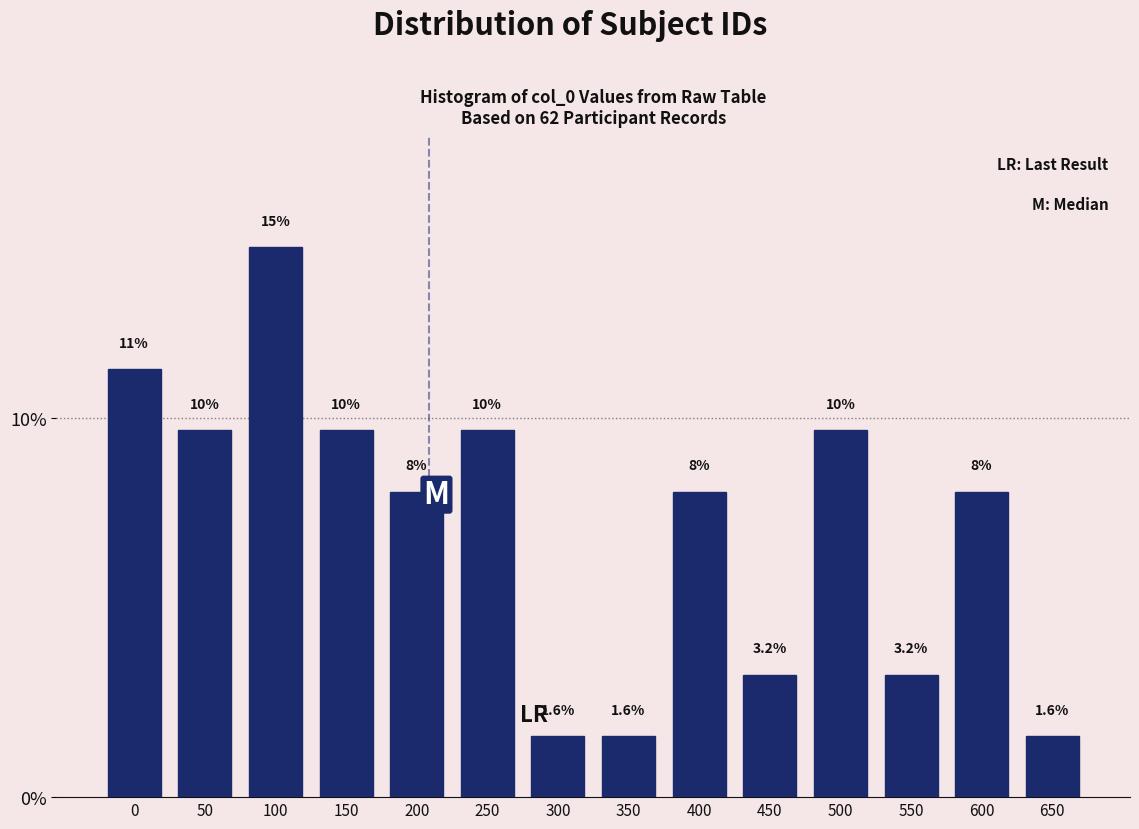

Does the chart contain any negative values?

No